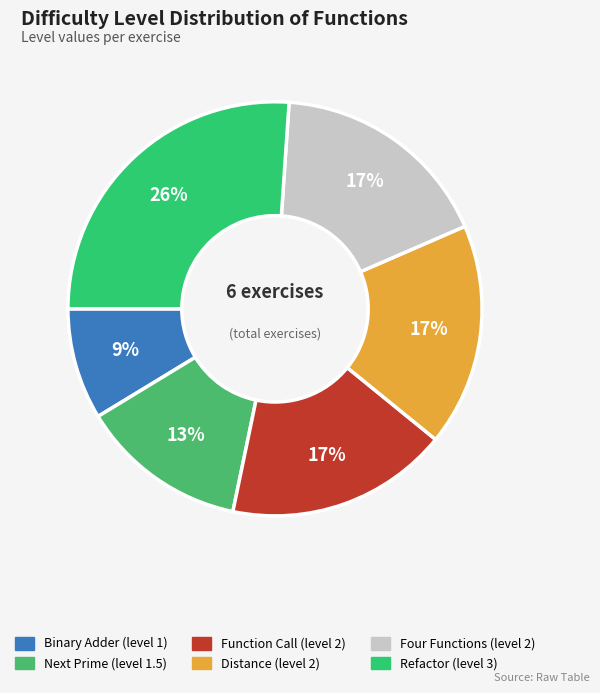

To the nearest percent, what percentage of the pie is Binary Adder?

9%